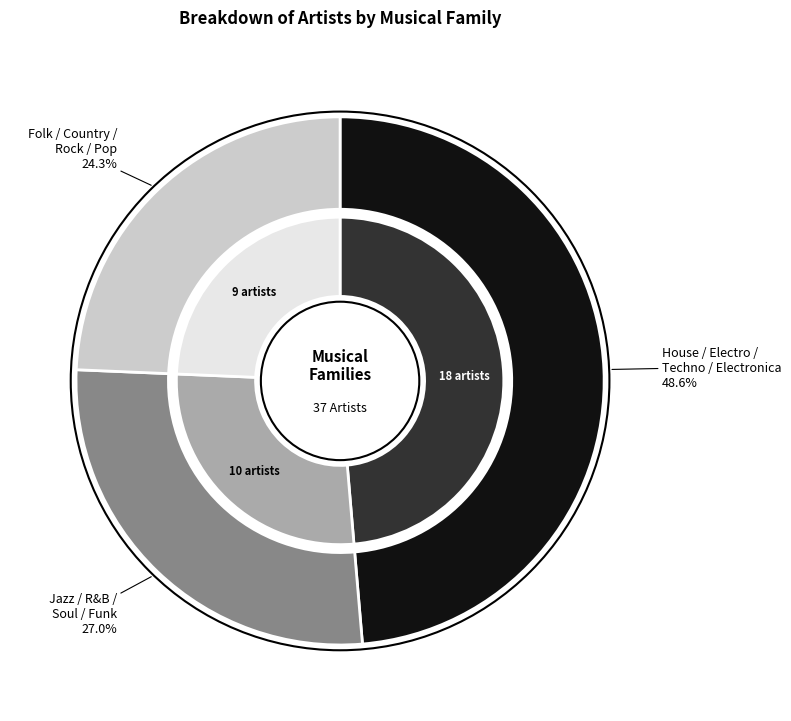

How many segments does this pie chart have?

3